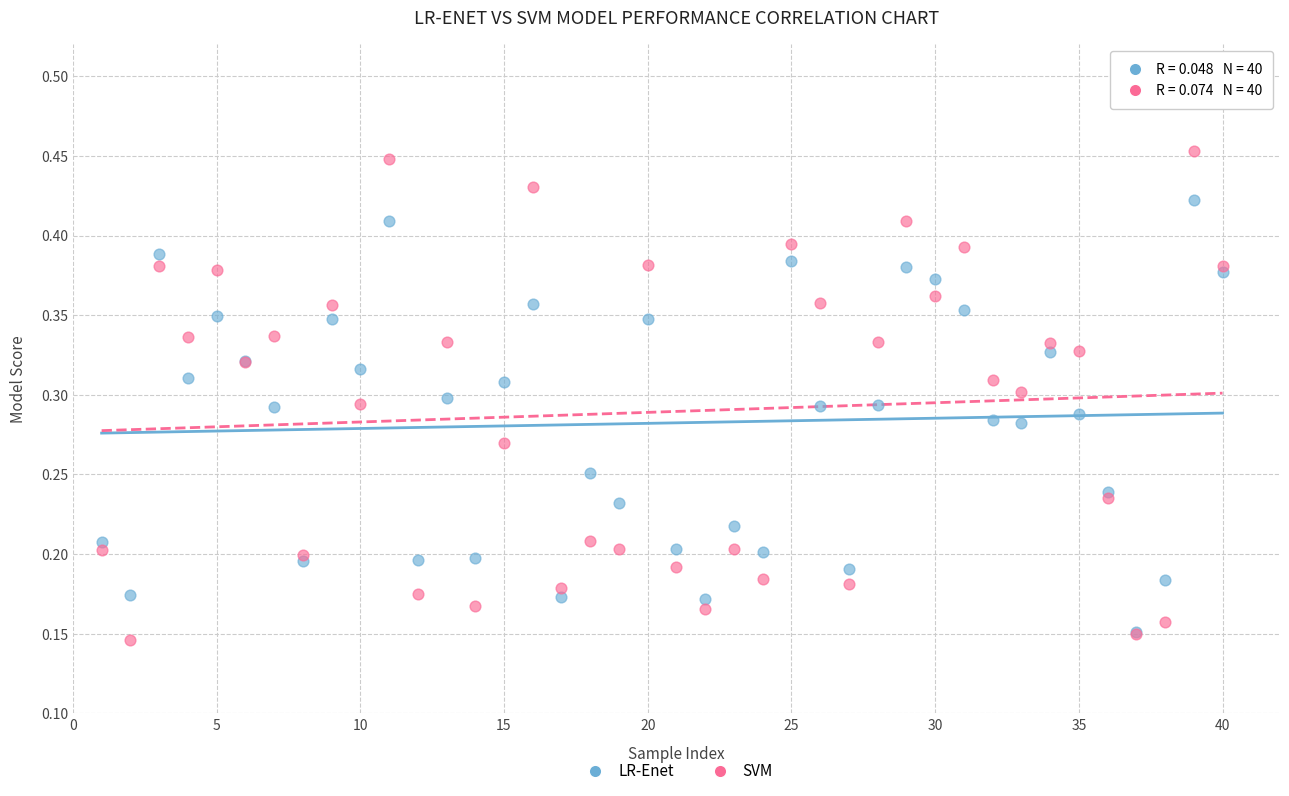

Which series has the widest spread of Y values?

SVM